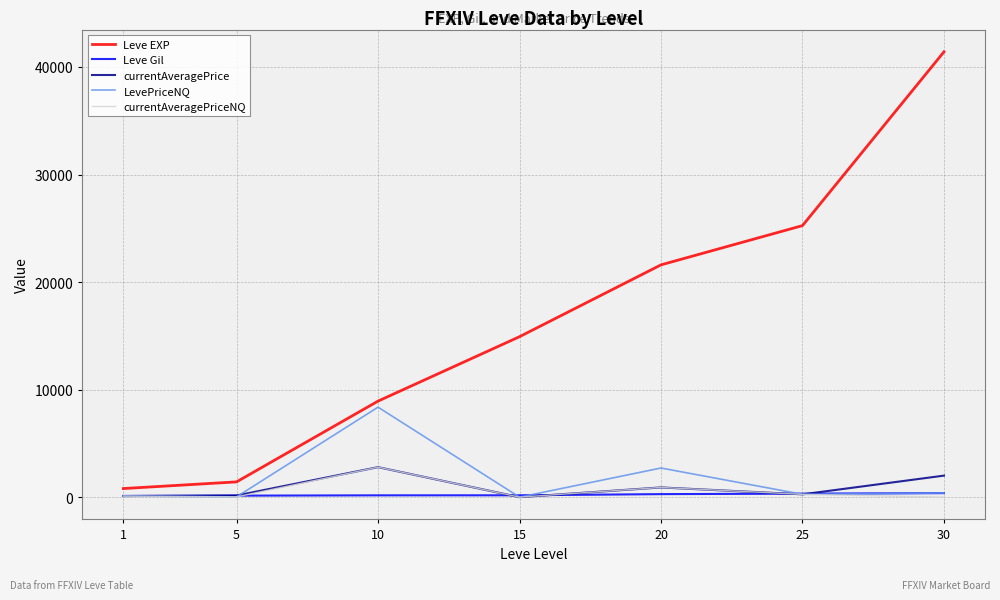

Is the value of currentAveragePrice at 20 greater than the value of currentAveragePriceNQ at 10?

No